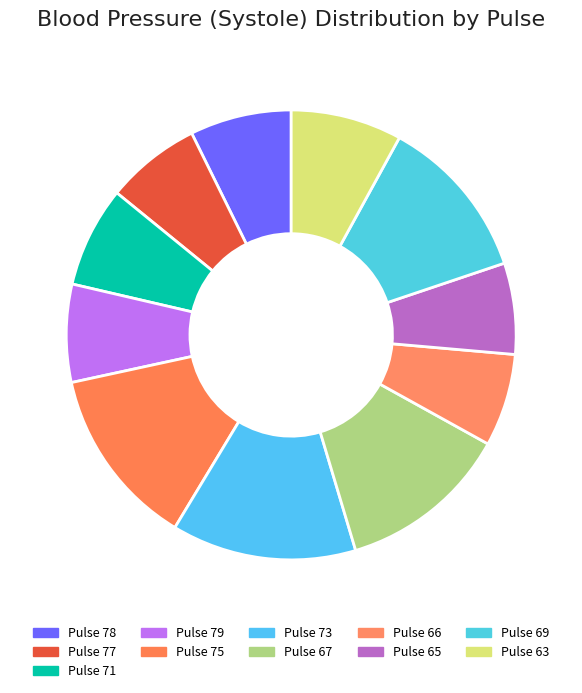

True or false: 78 accounts for 7% of the total.

True